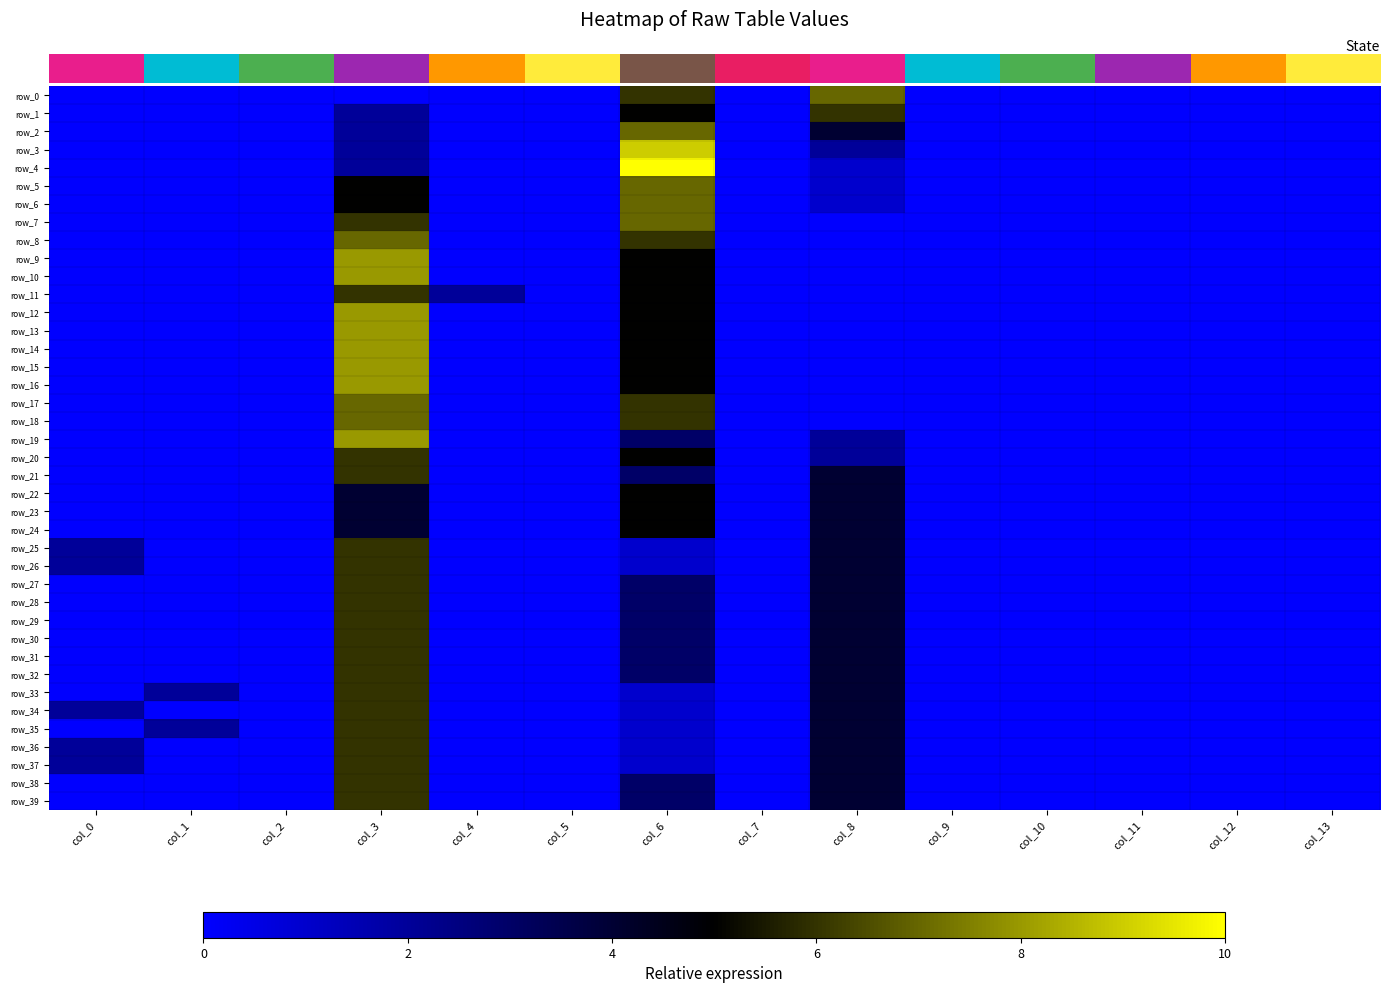

Between col_2 and col_7, which is larger?

col_2